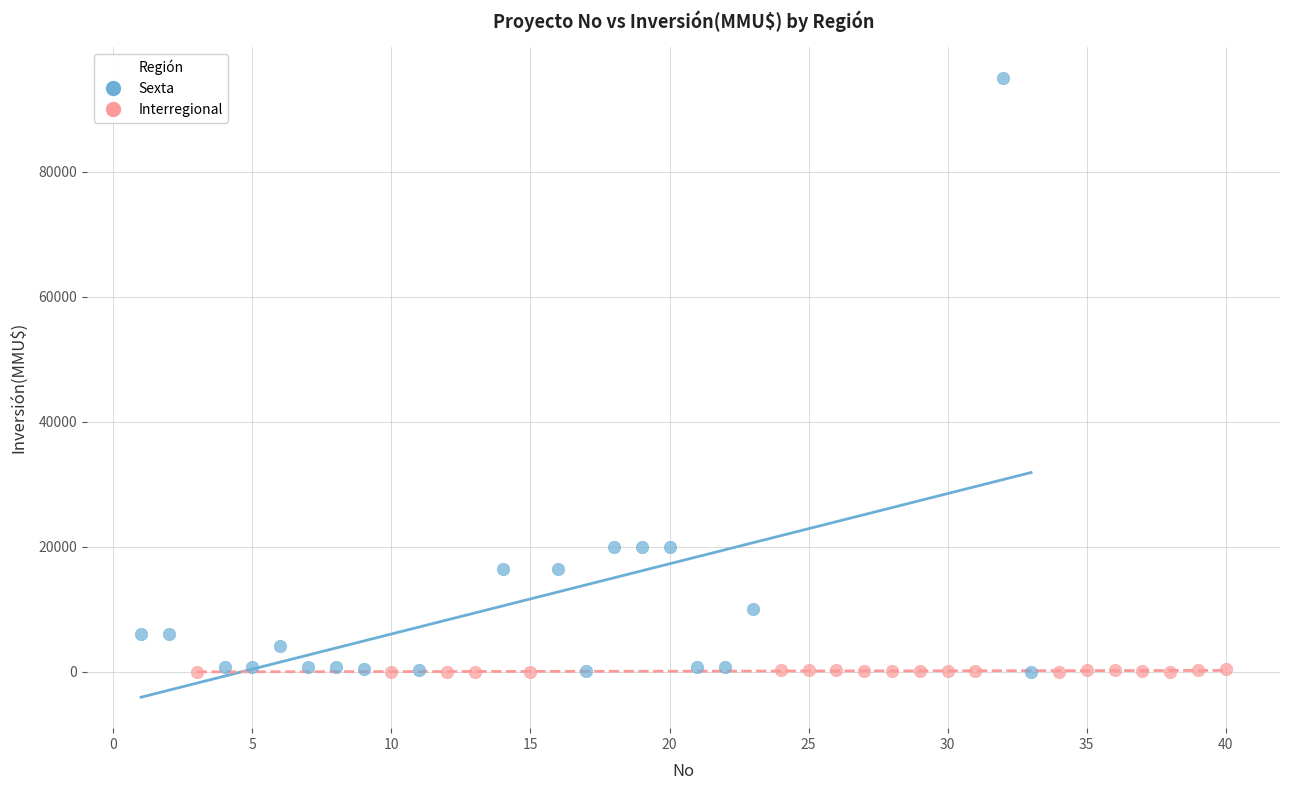

Which series has the widest spread of Y values?

Sexta